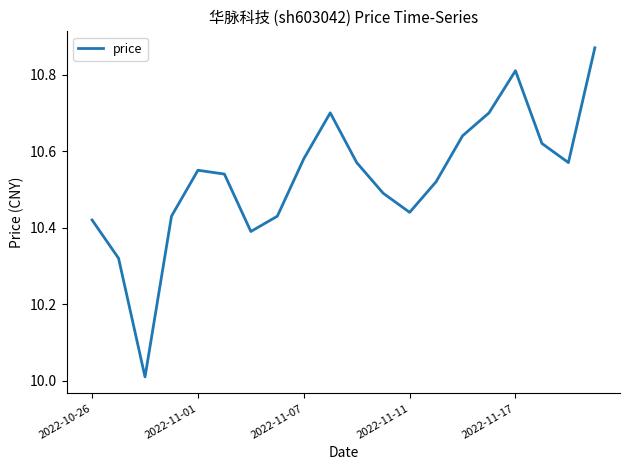

Is this an area chart (filled region under the line)?

No